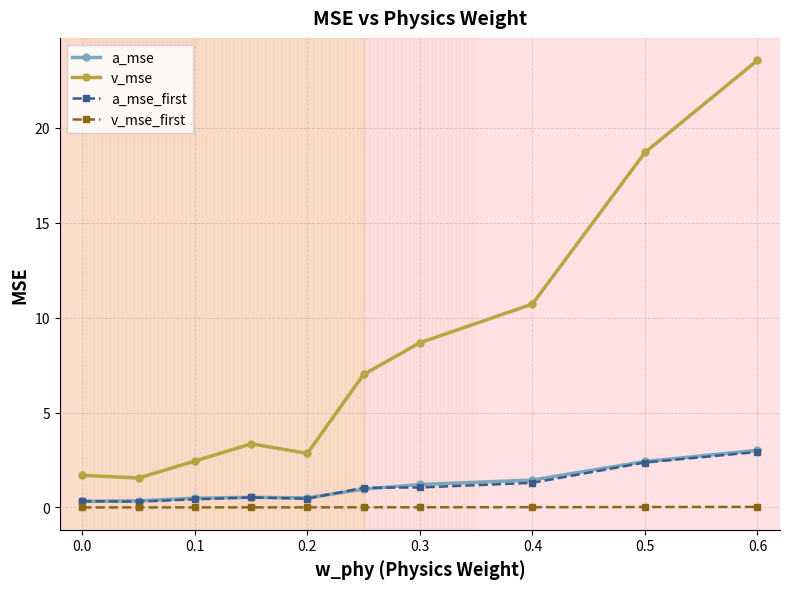

What is the maximum value shown in the chart?

23.6